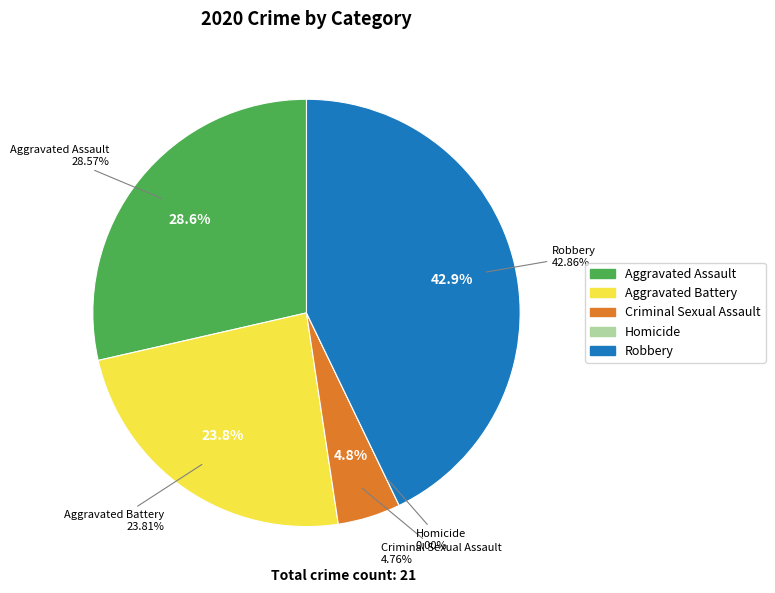

To the nearest percent, what is the combined percentage of Robbery and Aggravated Assault?

71%